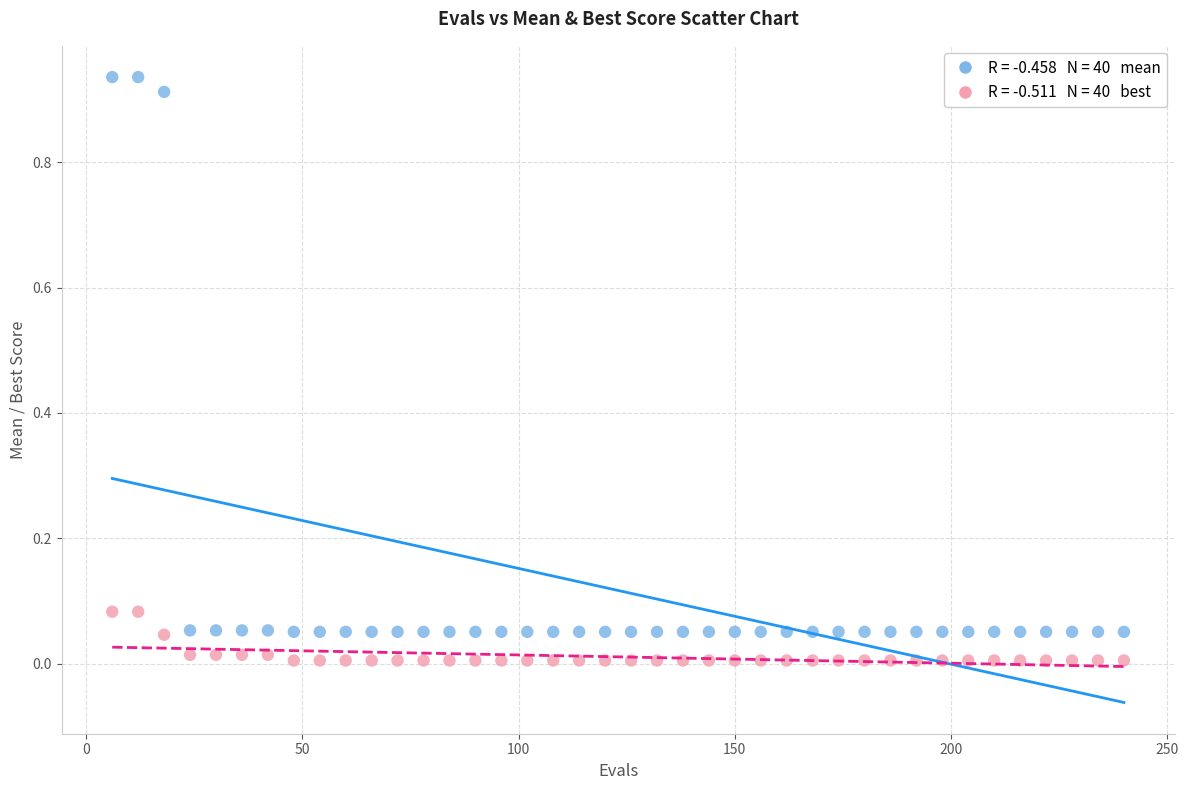

Across all data points, what is the range of X values (max minus min)?

234.0